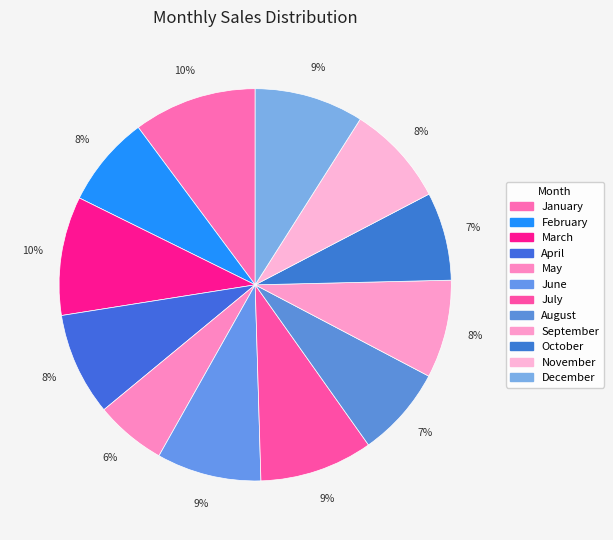

Count the number of slices in the pie.

12